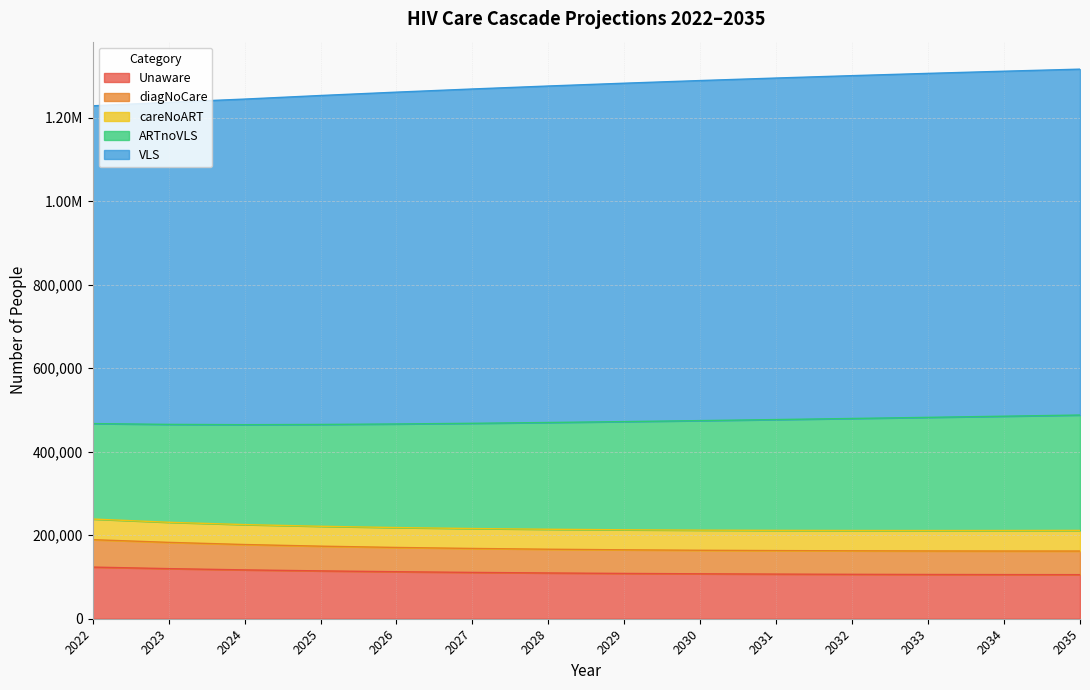

True or false: Unaware has a value of 106910 at 2031.

True